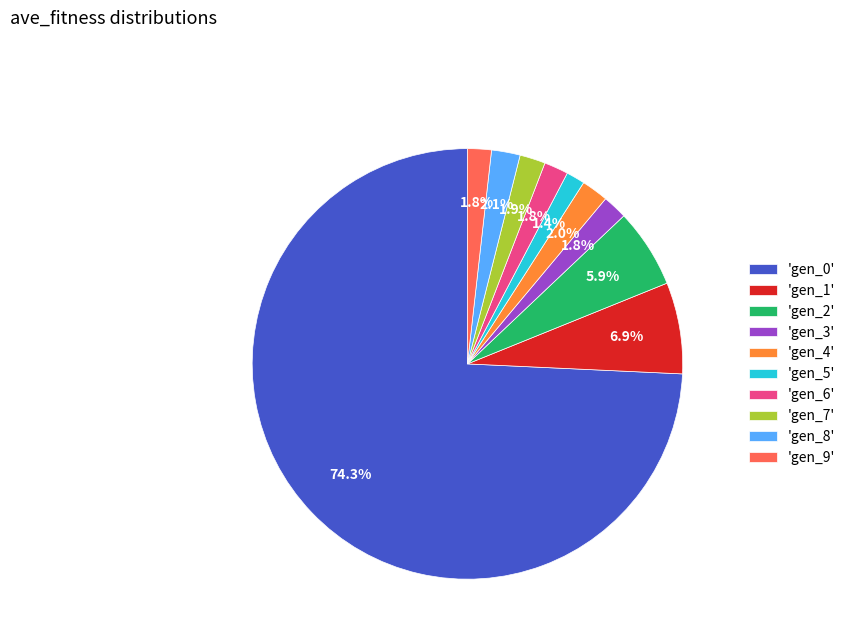

Combined, do 'gen_3' and 'gen_0' account for over 50%?

Yes